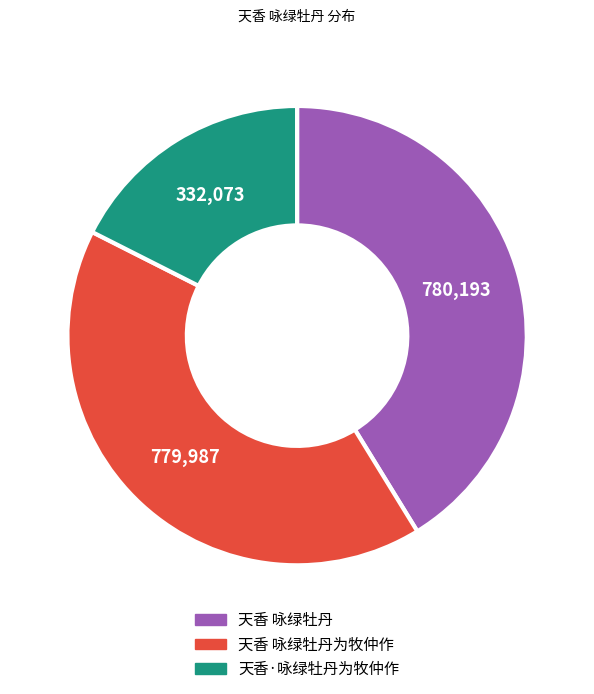

Count the number of slices in the pie.

3